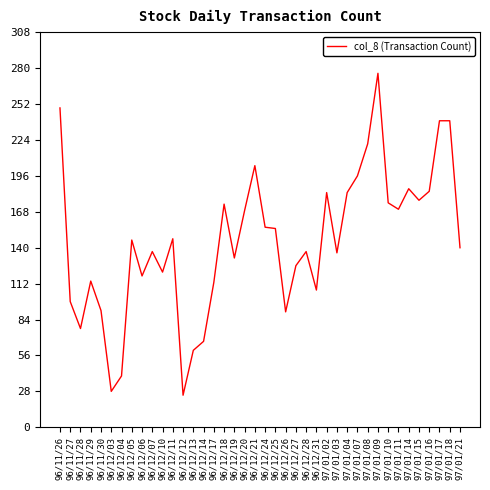

The chart shows a value of 30 at 96/11/27. True or false?

False